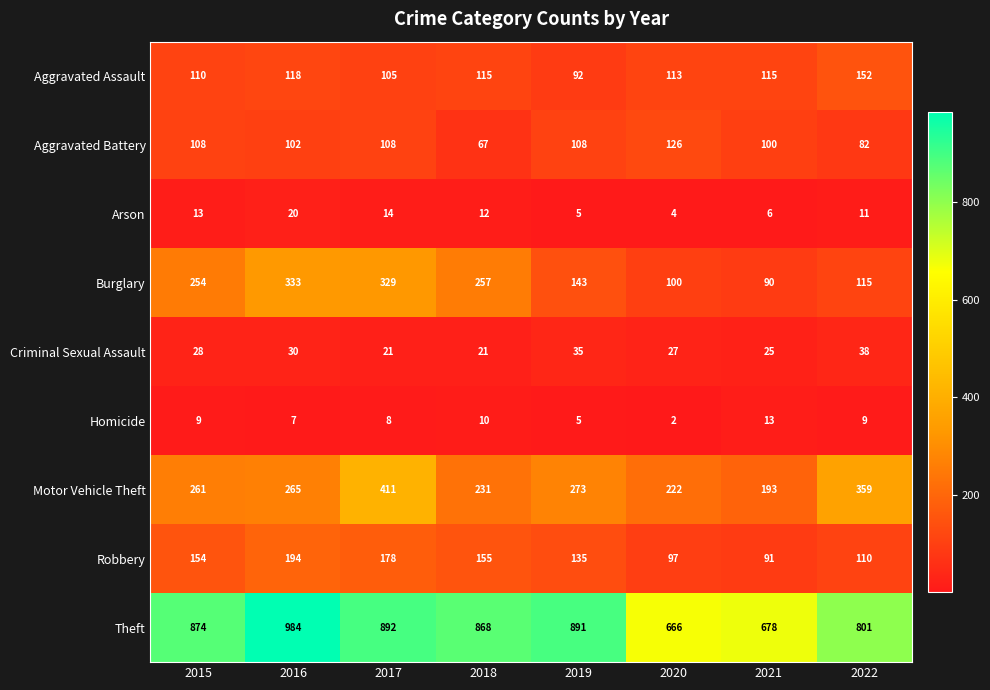

Which series has the largest range (max minus min)?

Theft